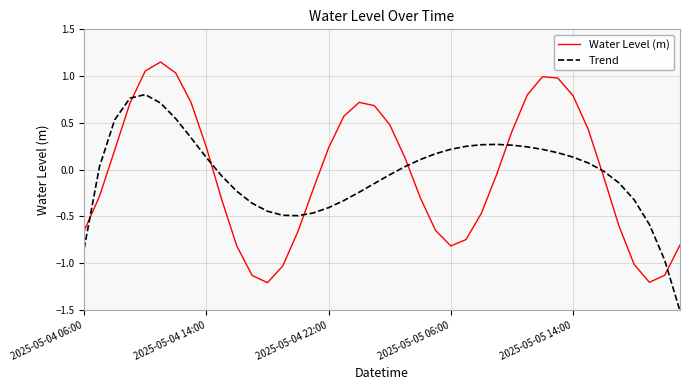

What is the smallest value displayed?

-1.5